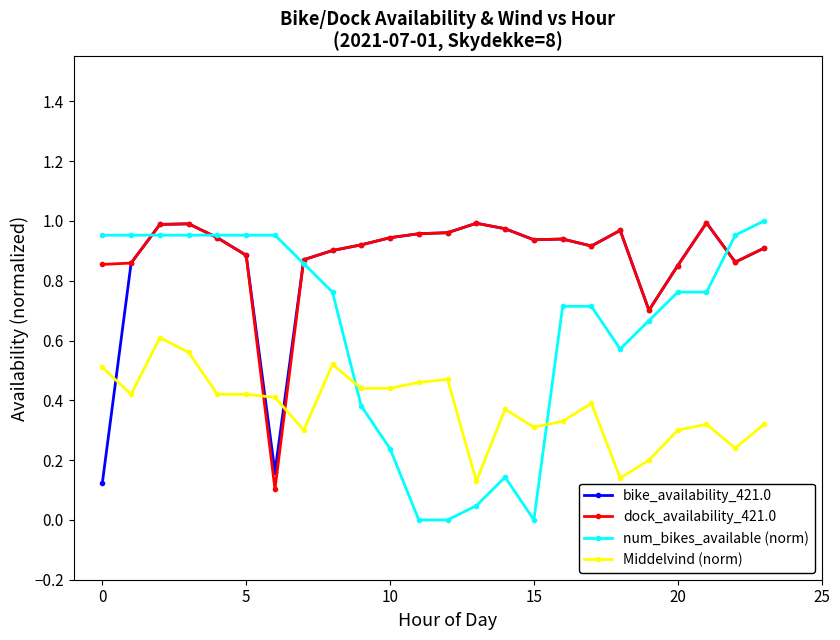

How many intersections are there between num_bikes_available (norm) and Middelvind (norm)?

2